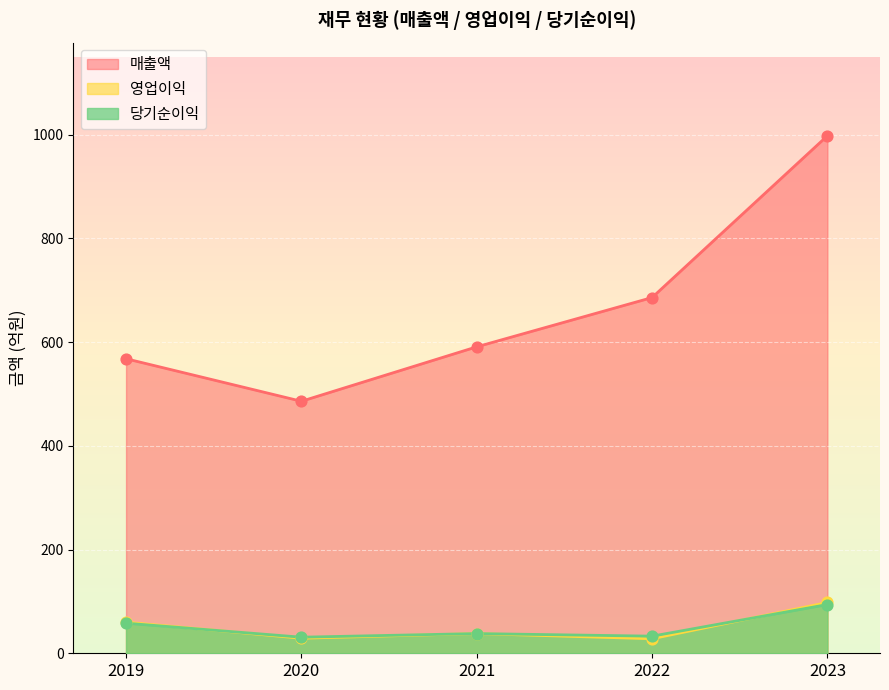

Which series has the widest spread of Y values?

매출액